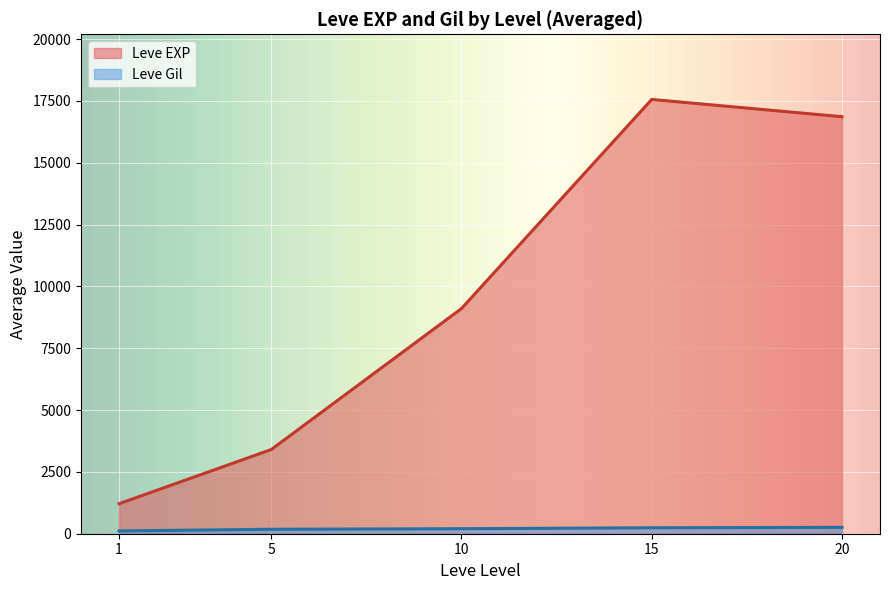

Which series has the widest spread of values?

Leve EXP